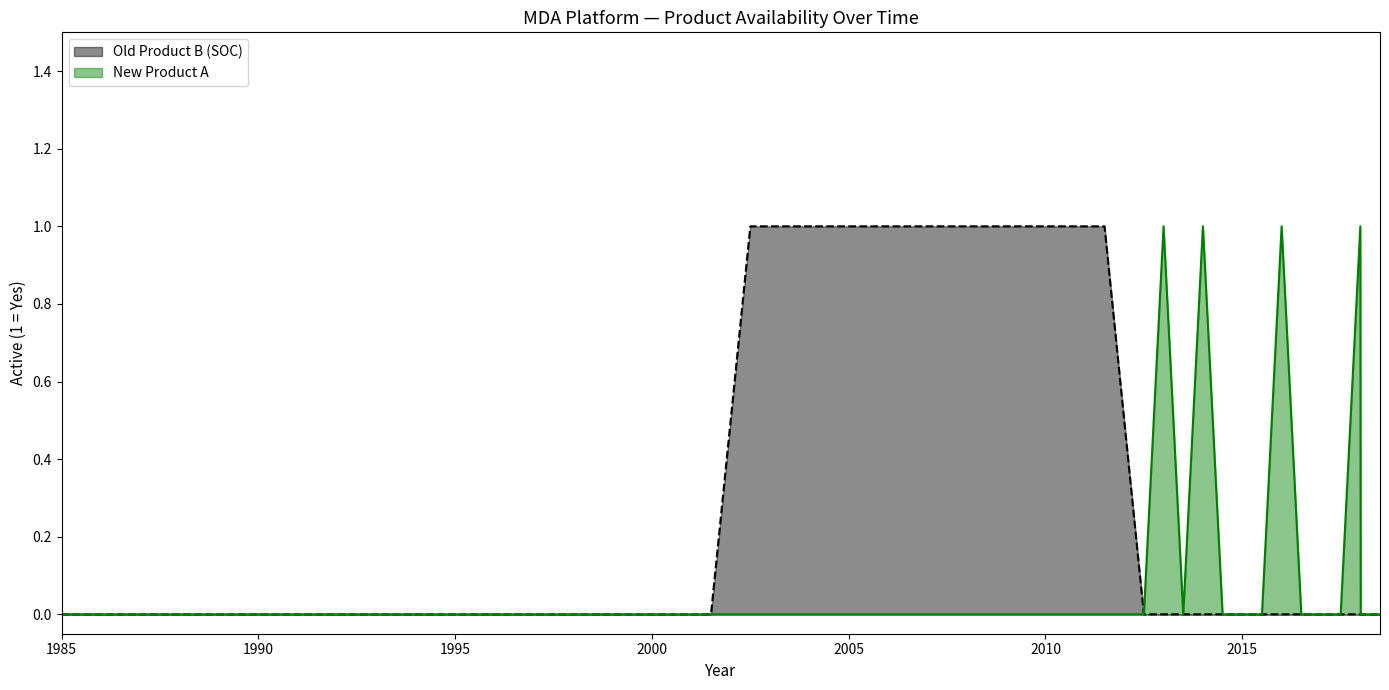

Reading left to right, list all the values displayed in this chart.

Old Product B (SOC): 1985=0	2000.5=0	2001.5=0	2002.5=1	2003.5=1	2004.5=1	2005.5=1	2006.5=1	2007.5=1	2008.5=1	2009.5=1	2010.5=1	2011.5=1	2012.5=0	2013=0	2013.5=0	2014=0	2014.5=0	2015=0	2015.5=0	2016=0	2016.5=0	2017=0	2017.01=0	2017.5=0	2018=0	2018.01=0	2018.5=0
New Product A: 1985=0	2000.5=0	2001.5=0	2002.5=0	2003.5=0	2004.5=0	2005.5=0	2006.5=0	2007.5=0	2008.5=0	2009.5=0	2010.5=0	2011.5=0	2012.5=0	2013=1	2013.5=0	2014=1	2014.5=0	2015=0	2015.5=0	2016=1	2016.5=0	2017=0	2017.01=0	2017.5=0	2018=1	2018.01=0	2018.5=0